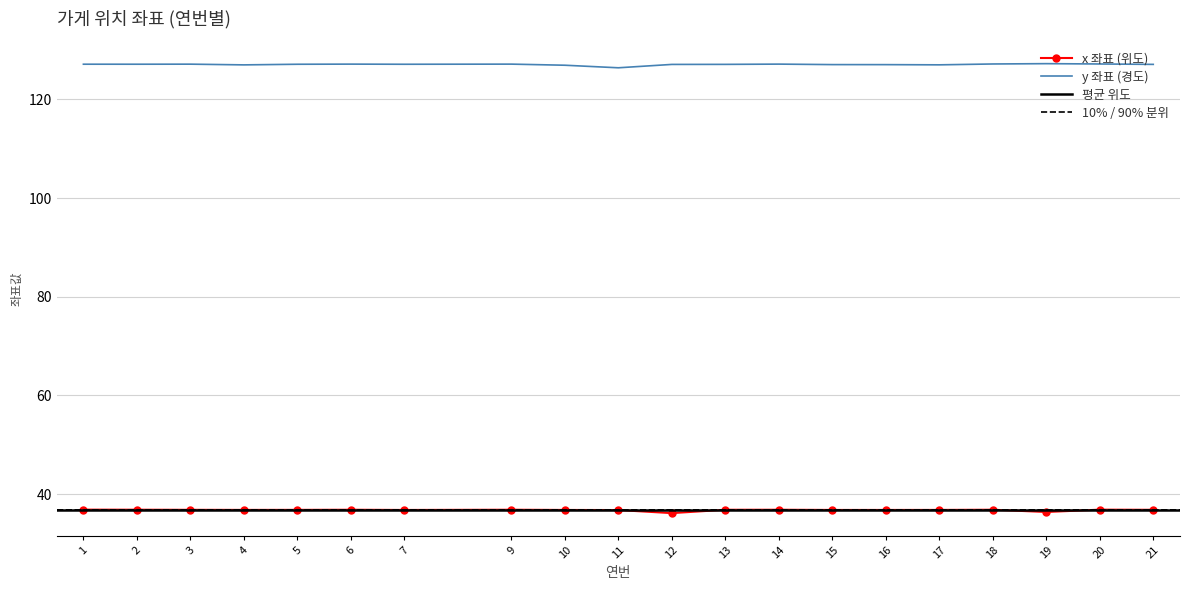

Reading left to right, transcribe all the data shown in this chart.

x_coord: 1=36.8	2=36.8	3=36.8	4=36.8	5=36.8	6=36.8	7=36.8	9=36.8	10=36.8	11=36.8	12=36.1	13=36.8	14=36.8	15=36.8	16=36.8	17=36.8	18=36.8	19=36.4	20=36.8	21=36.8
y_coord: 1=127.1	2=127.1	3=127.2	4=127.0	5=127.1	6=127.2	7=127.1	9=127.2	10=126.9	11=126.4	12=127.1	13=127.1	14=127.2	15=127.1	16=127.1	17=127.0	18=127.2	19=127.3	20=127.2	21=127.1